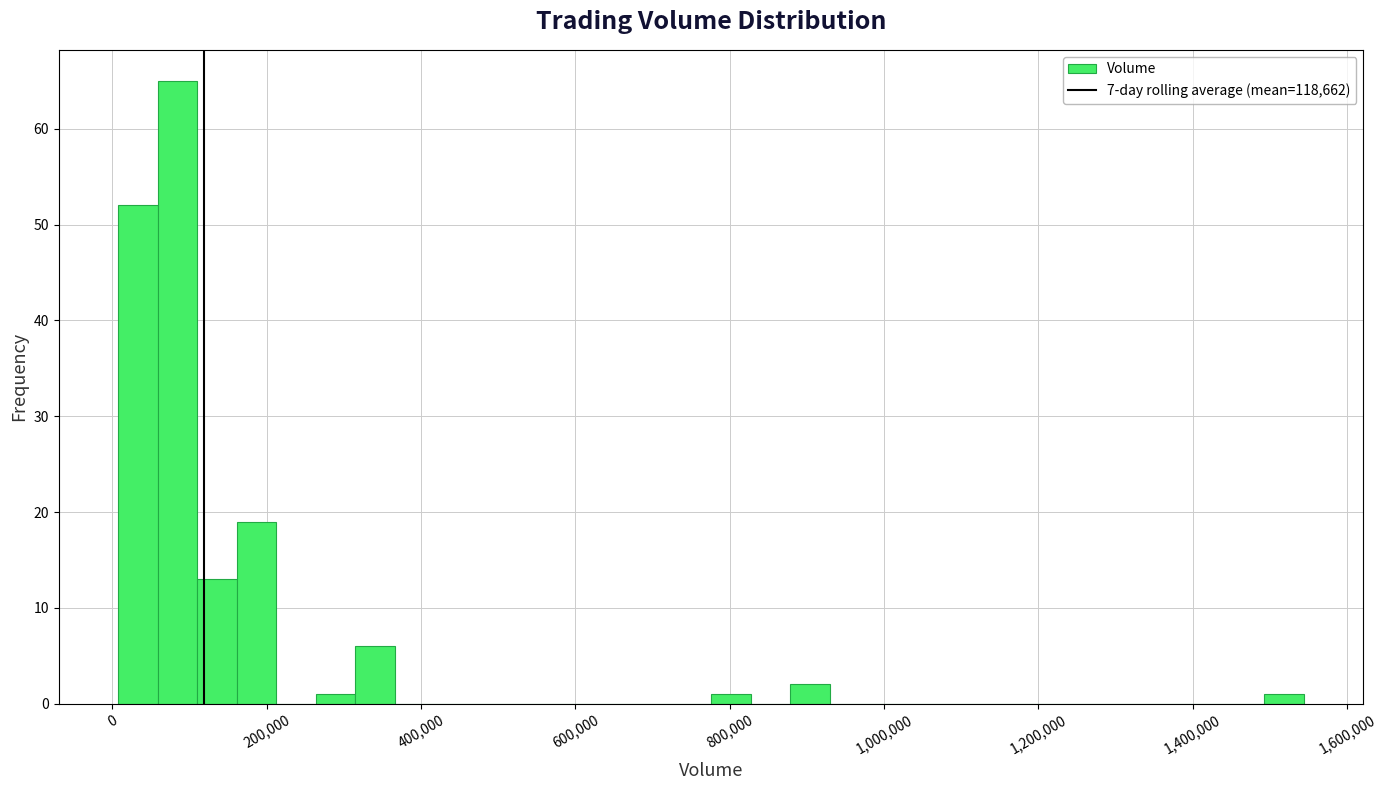

Read against the x-axis, roughly where is the centre of the tallest bar?

80000